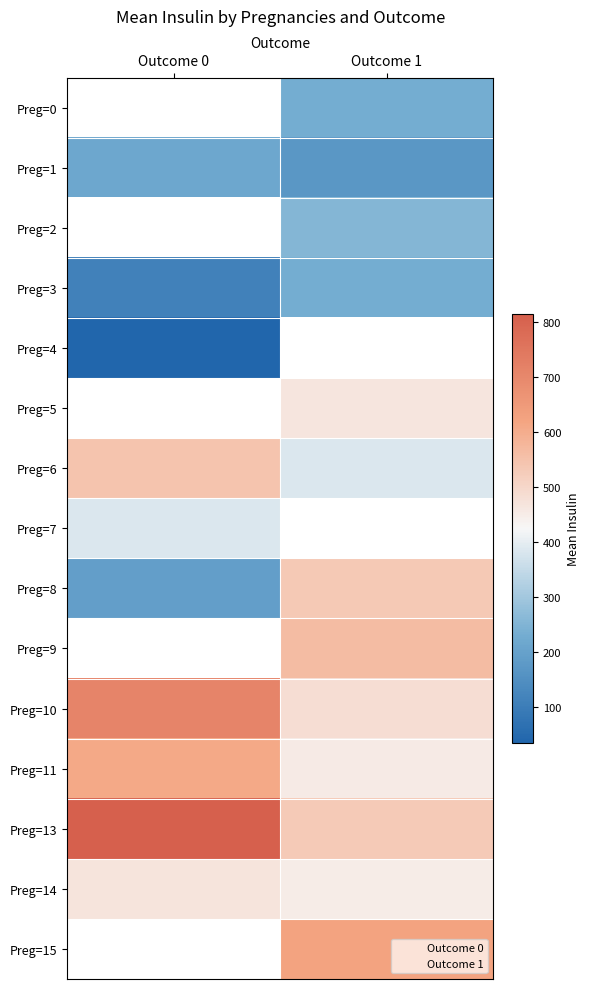

At which label does Preg=7 reach its peak?

Outcome 0